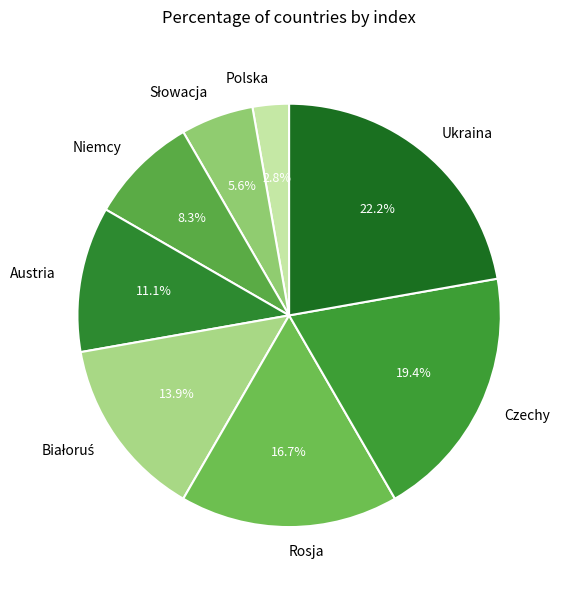

What is the smallest slice in the pie chart?

Polska